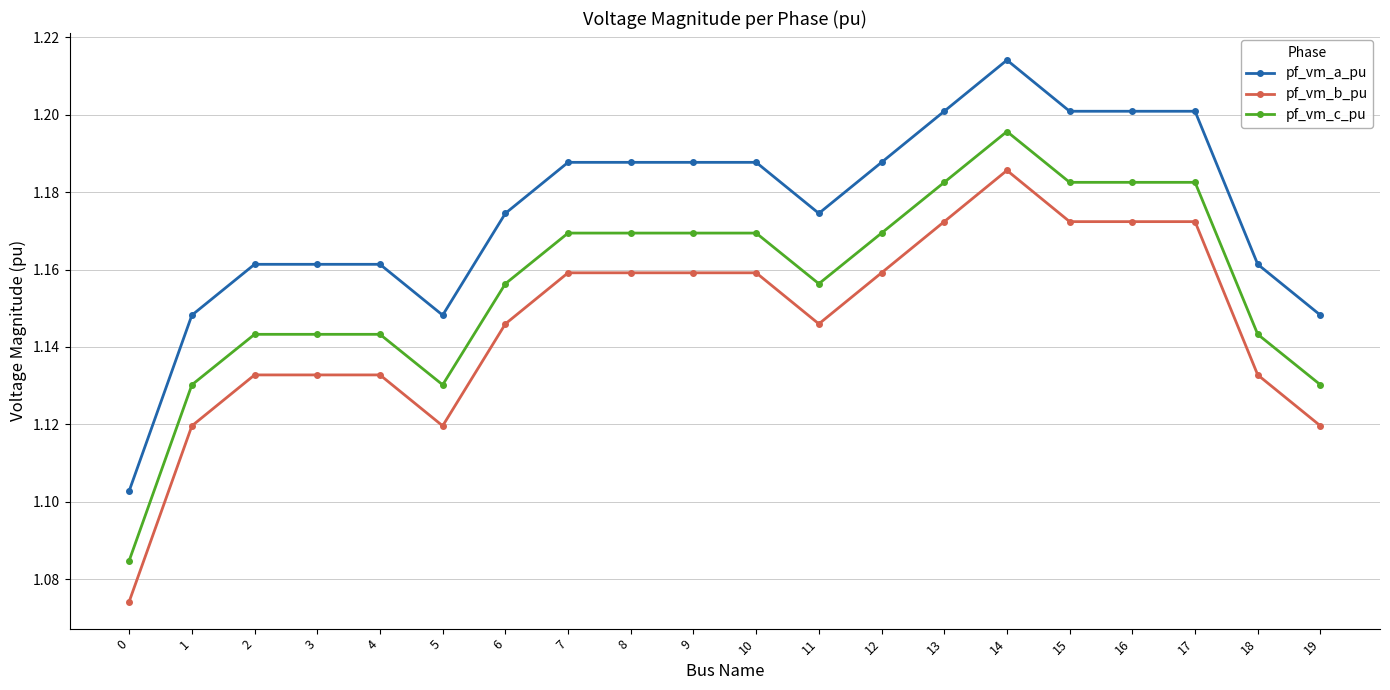

True or false: pf_vm_b_pu has more than 0 interior local peaks.

True